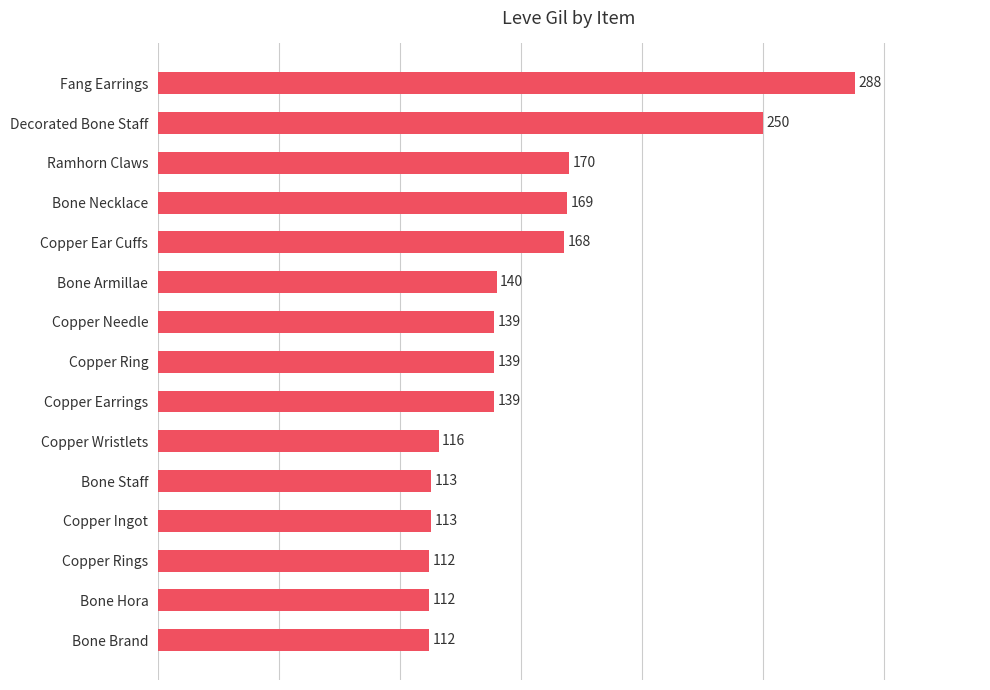

Reading top to bottom, extract all data points from this chart.

Fang Earrings=288	Decorated Bone Staff=250	Ramhorn Claws=170	Bone Necklace=169	Copper Ear Cuffs=168	Bone Armillae=140	Copper Needle=139	Copper Ring=139	Copper Earrings=139	Copper Wristlets=116	Bone Staff=113	Copper Ingot=113	Copper Rings=112	Bone Hora=112	Bone Brand=112